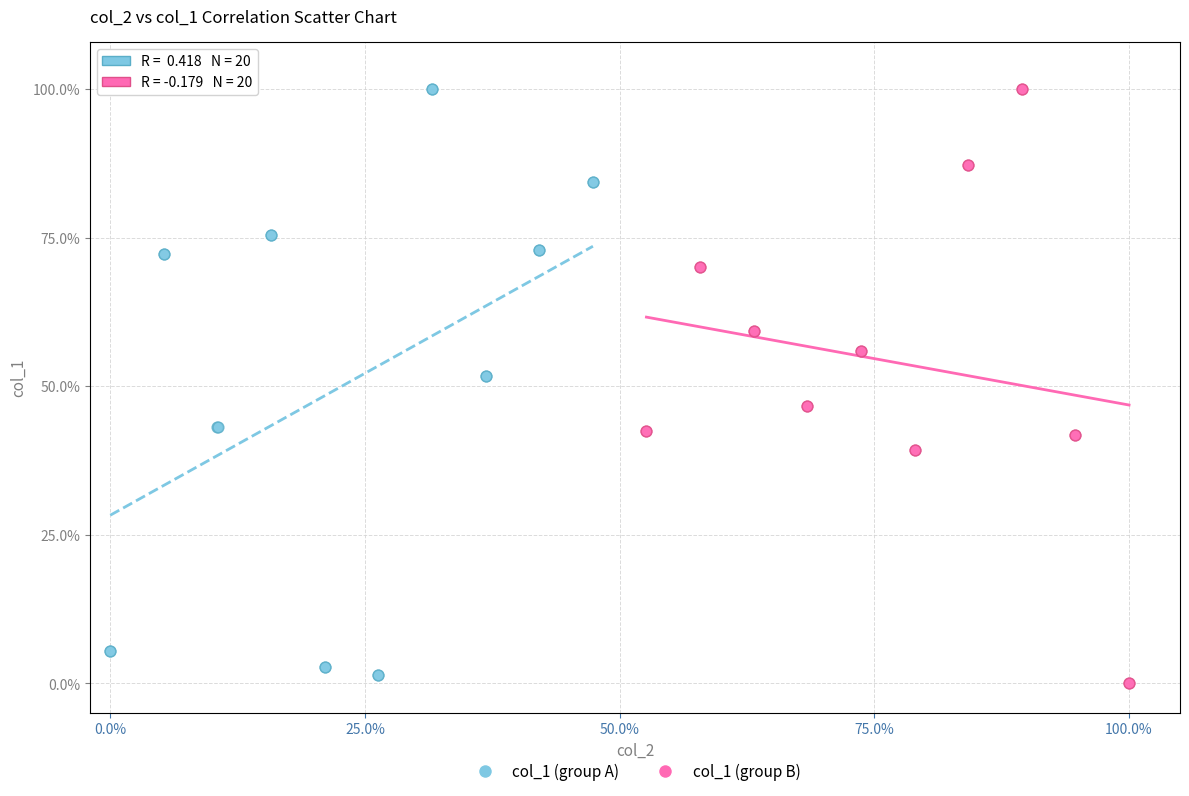

What are all the series names shown in the legend?

col_1 (group A), col_1 (group B)